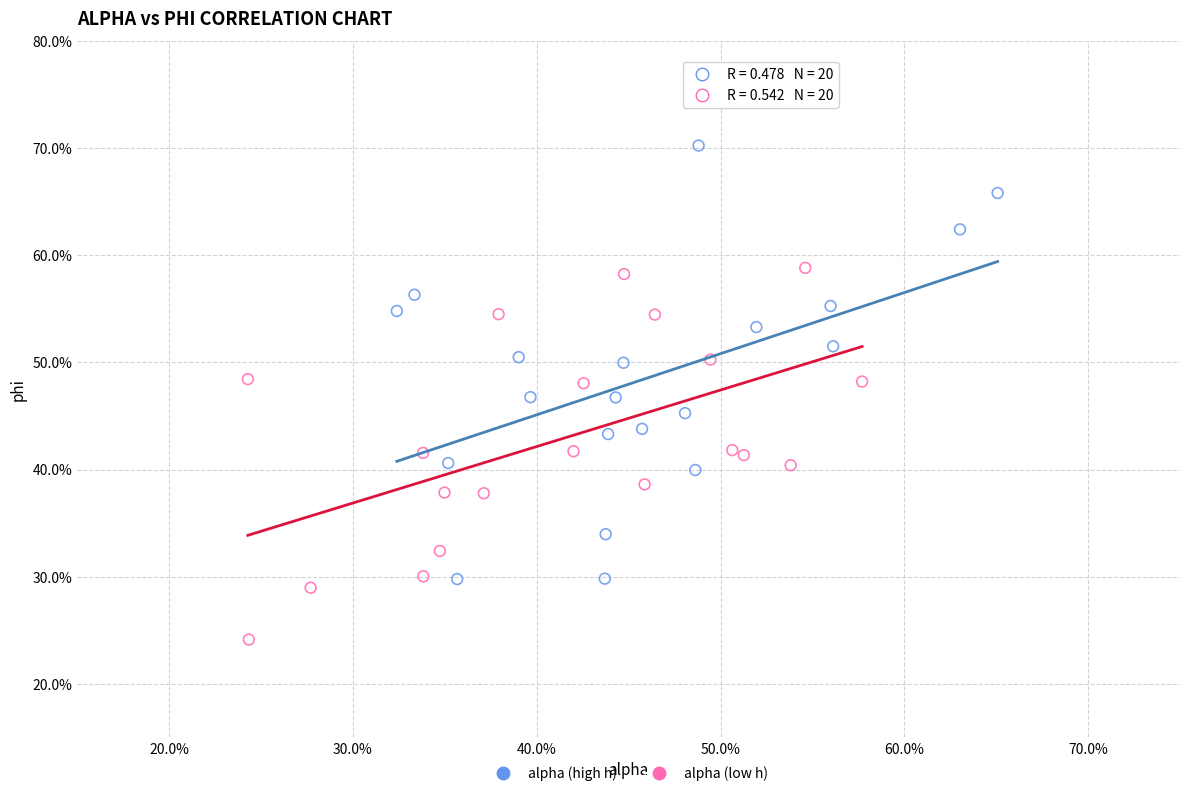

Which series contains the lowest Y value?

alpha (low h)